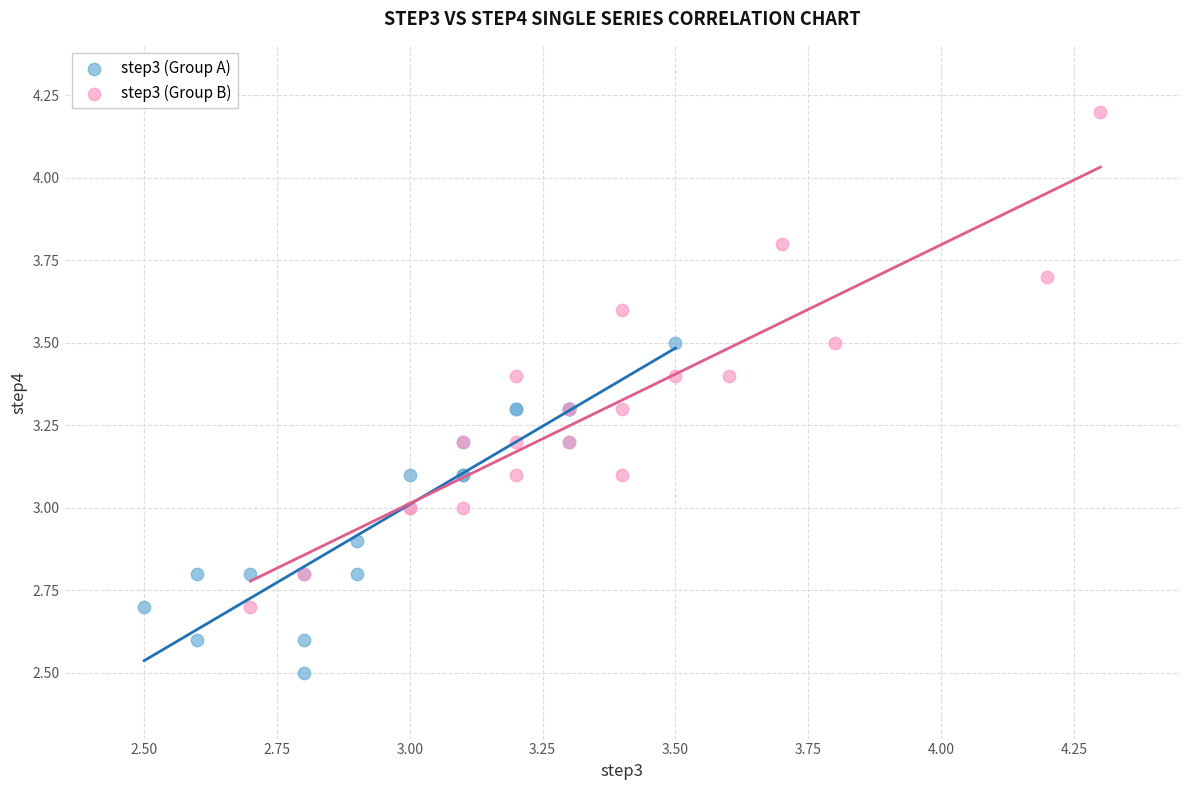

Which series has the widest spread of Y values?

step3 (Group B)